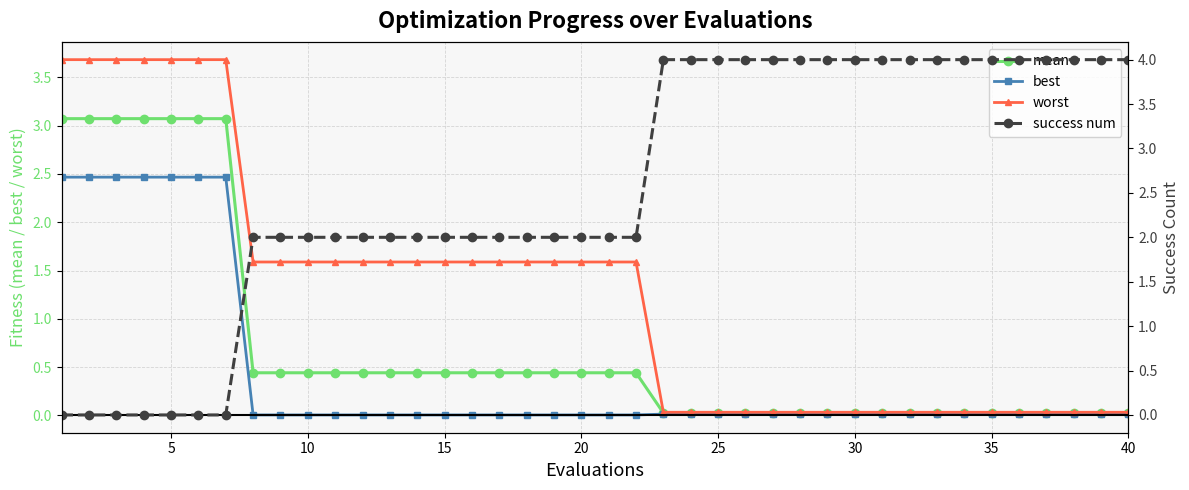

Is it true that worst equals 0.0 at 35?

True